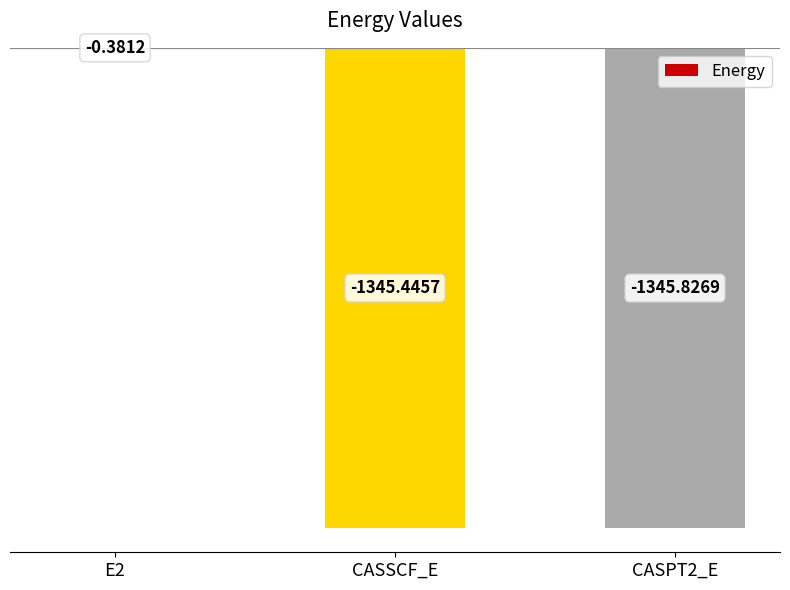

What is the sum of all values?

-2691.7